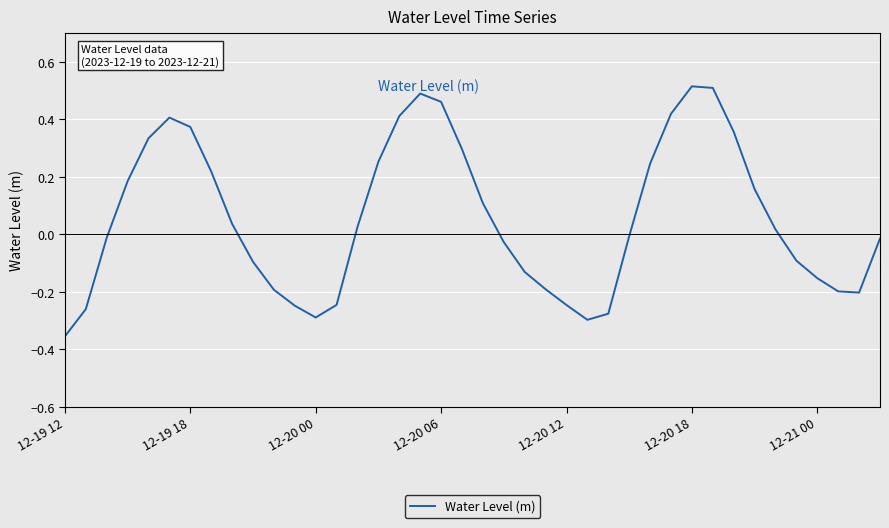

Does the chart display data point markers on the line(s)?

No